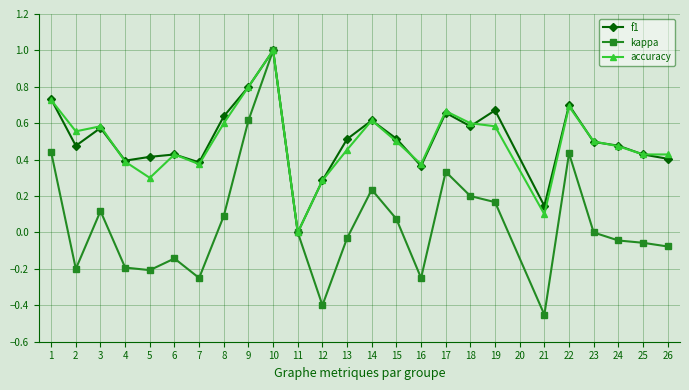

What is the value of the kappa point at the 10th from the left?

1.0